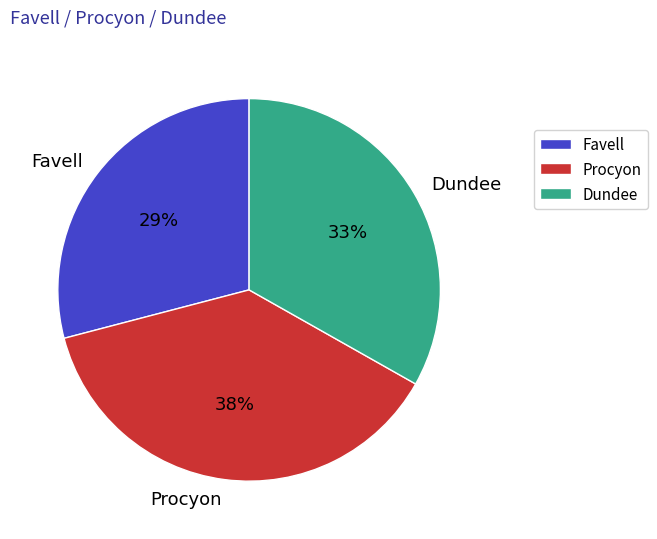

To the nearest percent, what is the combined percentage of Dundee and Procyon?

71%